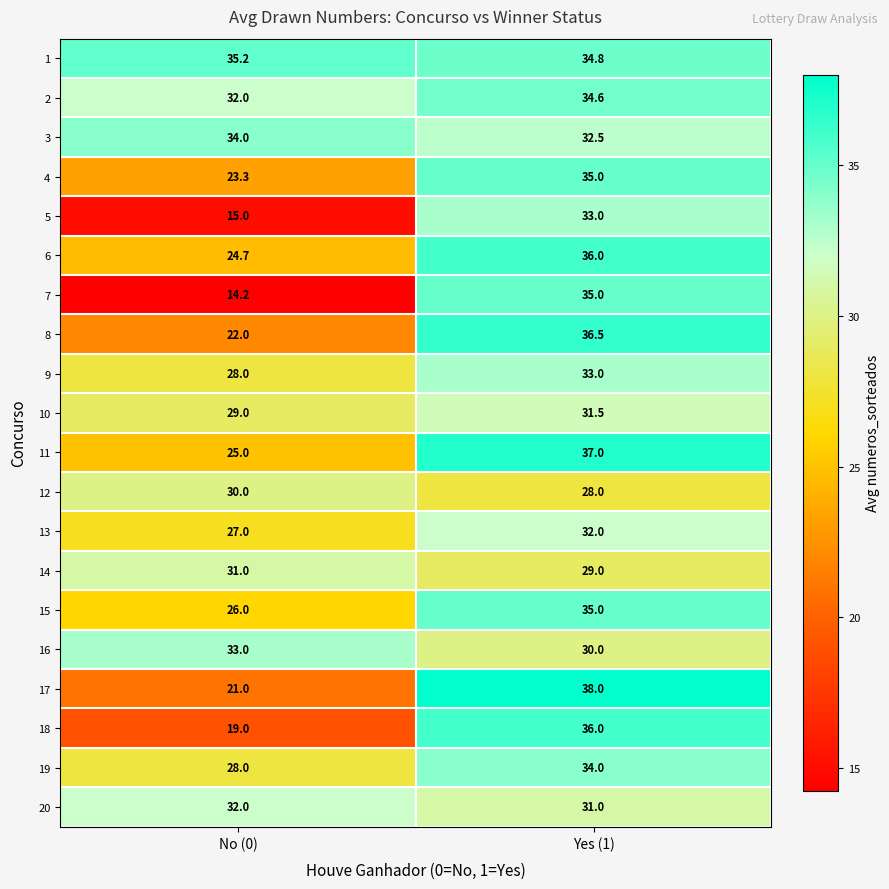

The 18 series shows 25.5 at No (0). True or false?

False